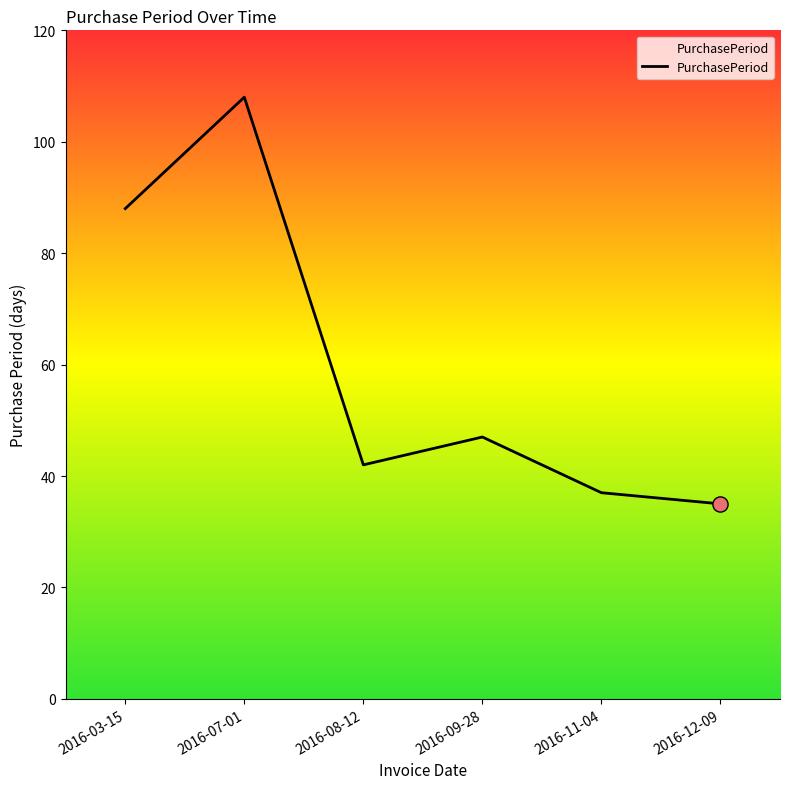

What is the change in value from 2016-07-01 to 2016-09-28?

-61